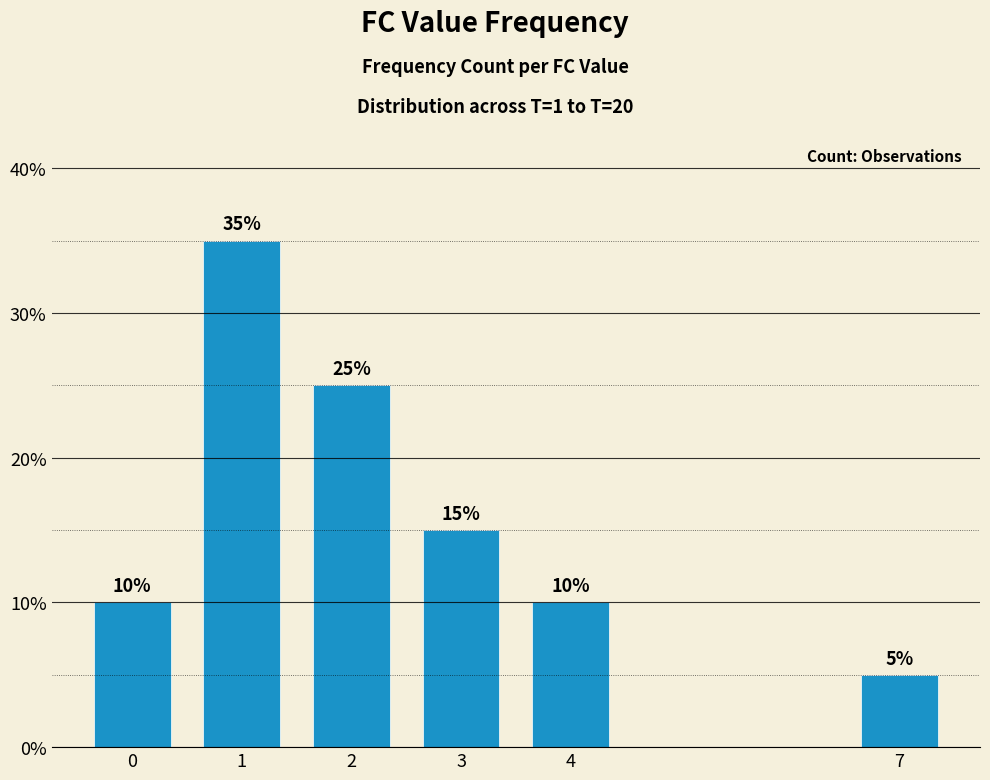

Approximately how many times larger is the value at 7 compared to 2?

0.2